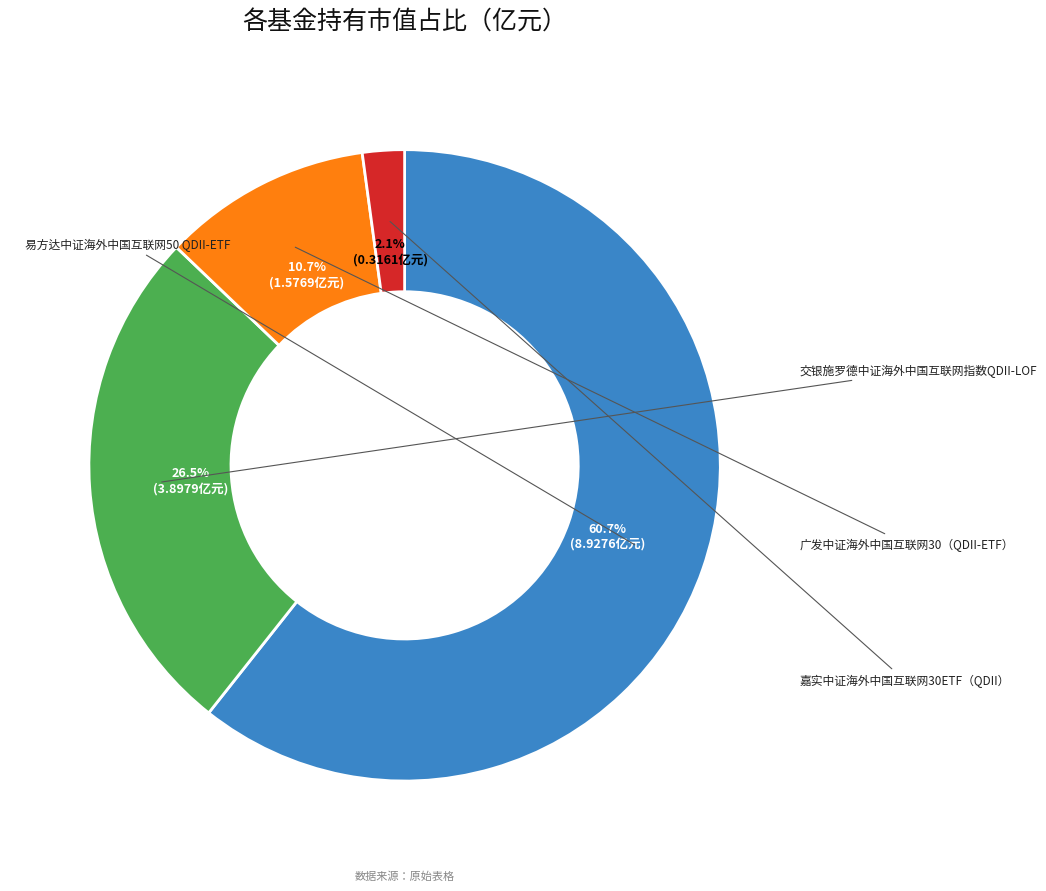

Count the number of slices in the pie.

4